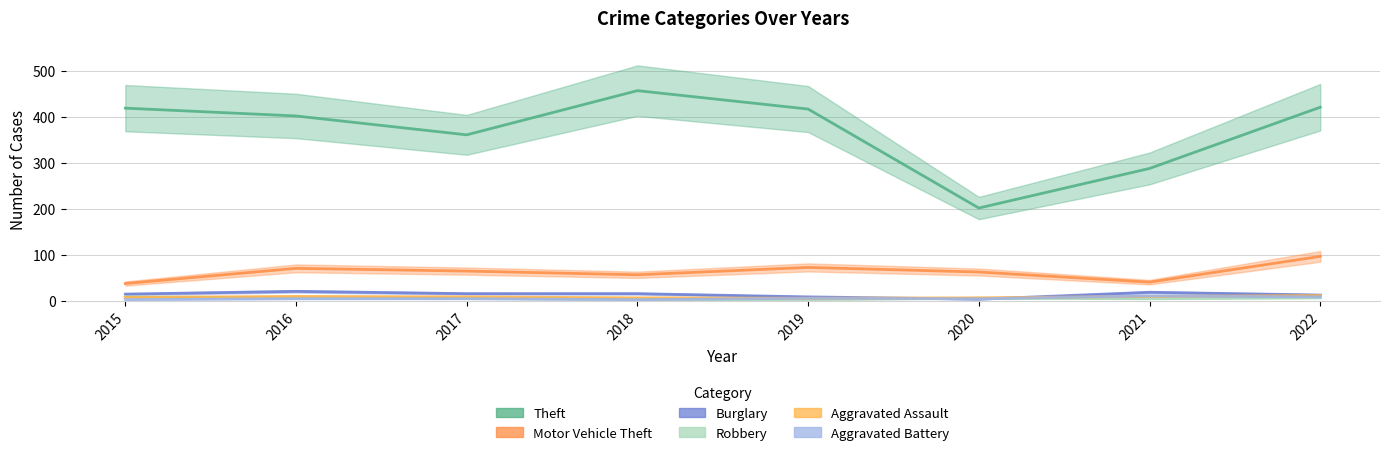

Between which two adjacent categories do Burglary and Robbery first intersect?

2019 and 2020